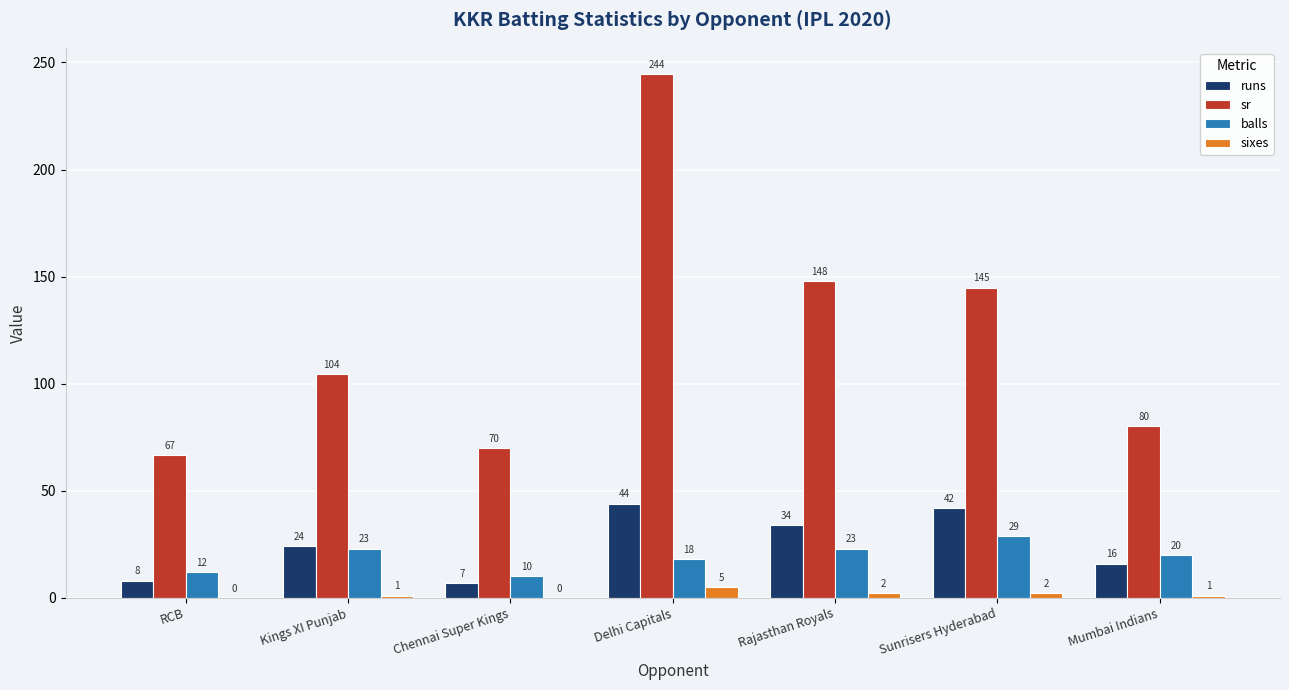

Count the number of data series in this chart.

4